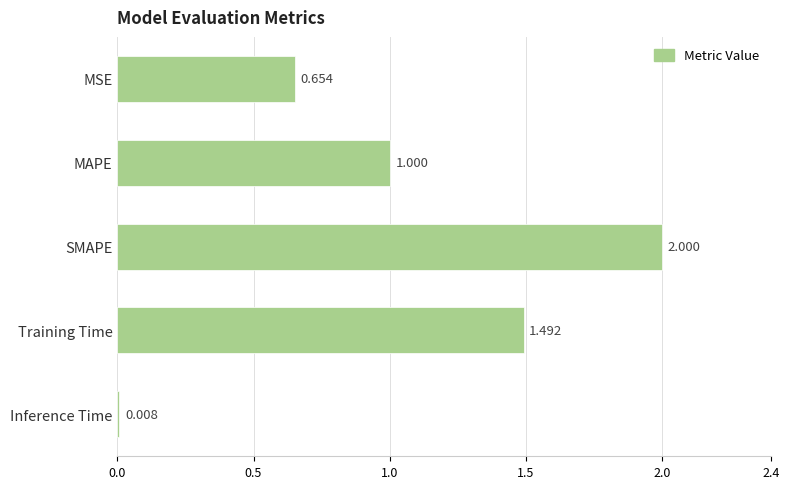

Which category has the lowest value across all series?

Inference Time